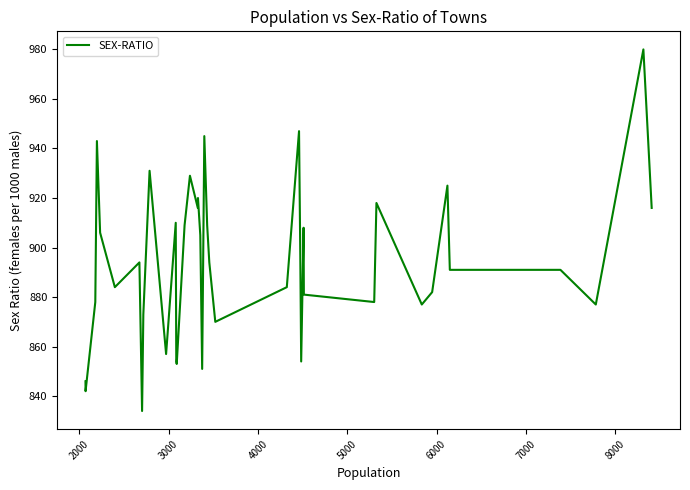

Reading right to left, list all the values displayed in this chart.

916	980	877	891	891	925	882	877	918	878	881	908	854	897	947	884	870	894	909	945	851	905	920	916	929	909	853	854	910	857	931	873	834	894	884	906	943	878	842	846